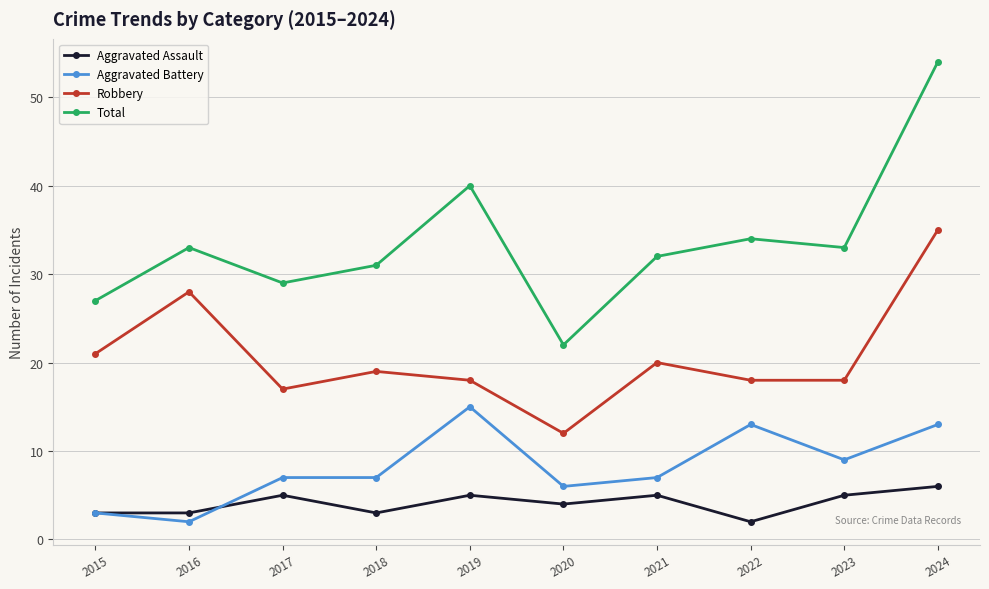

What is the sum of the Total values at 2022 and 2020?

56